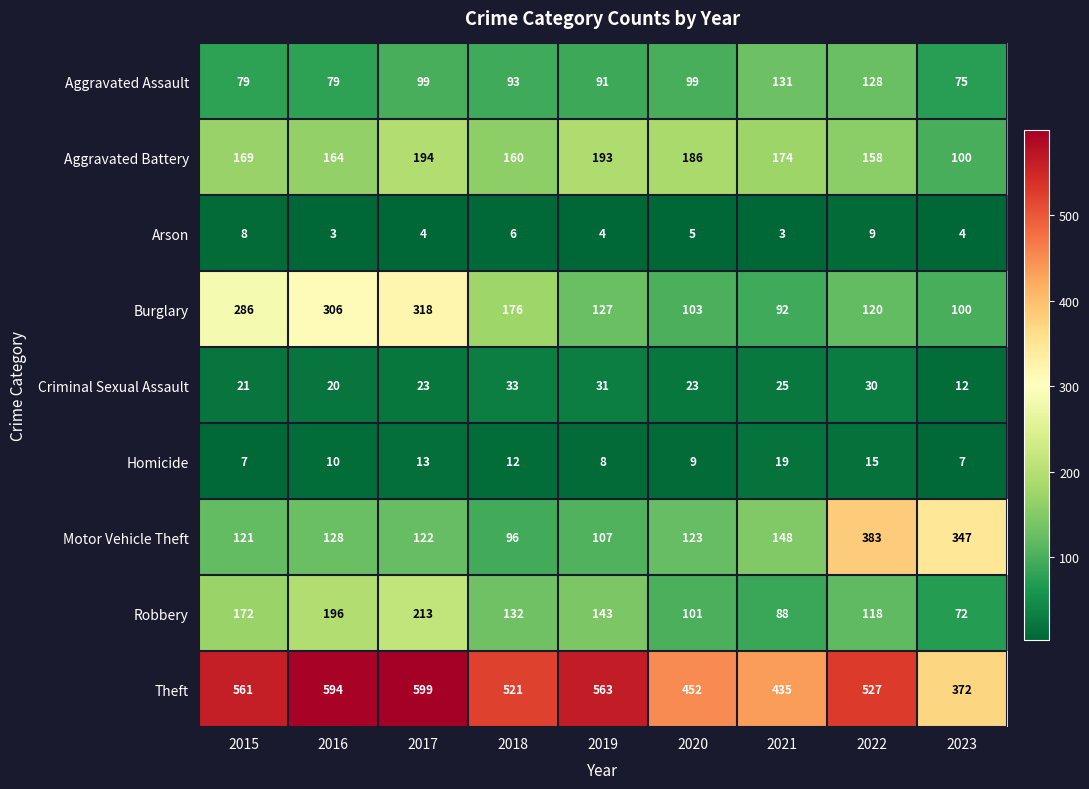

What is the difference between the maximum and minimum values in the Robbery series?

141